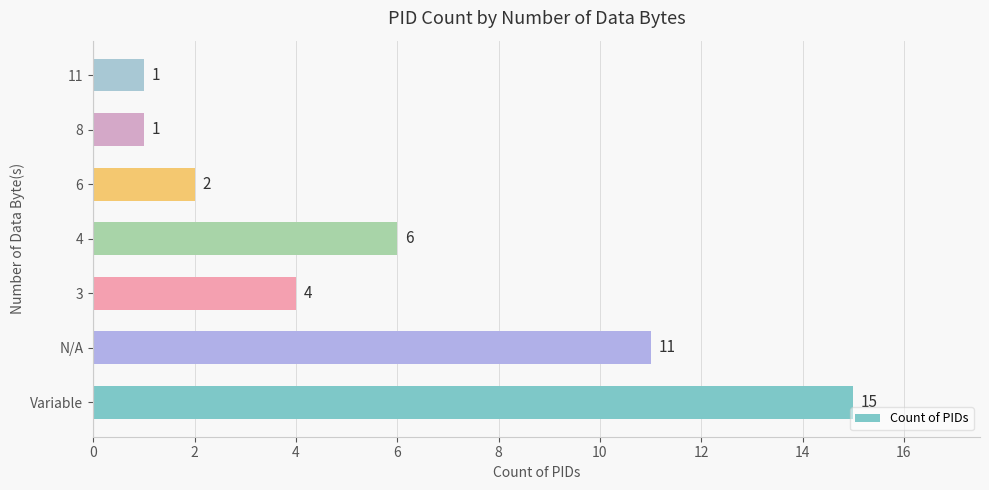

The value at 11 is 0. True or false?

False